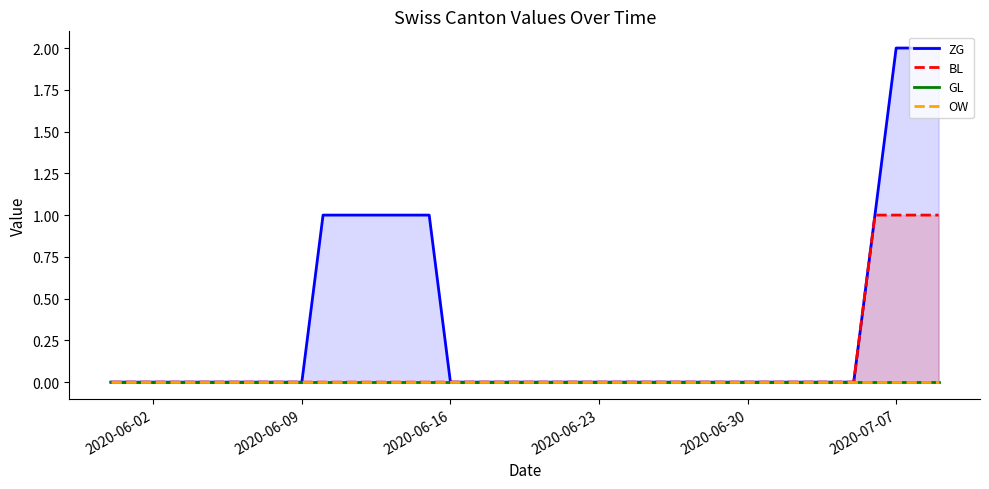

True or false: GL and BL cross at least once.

False